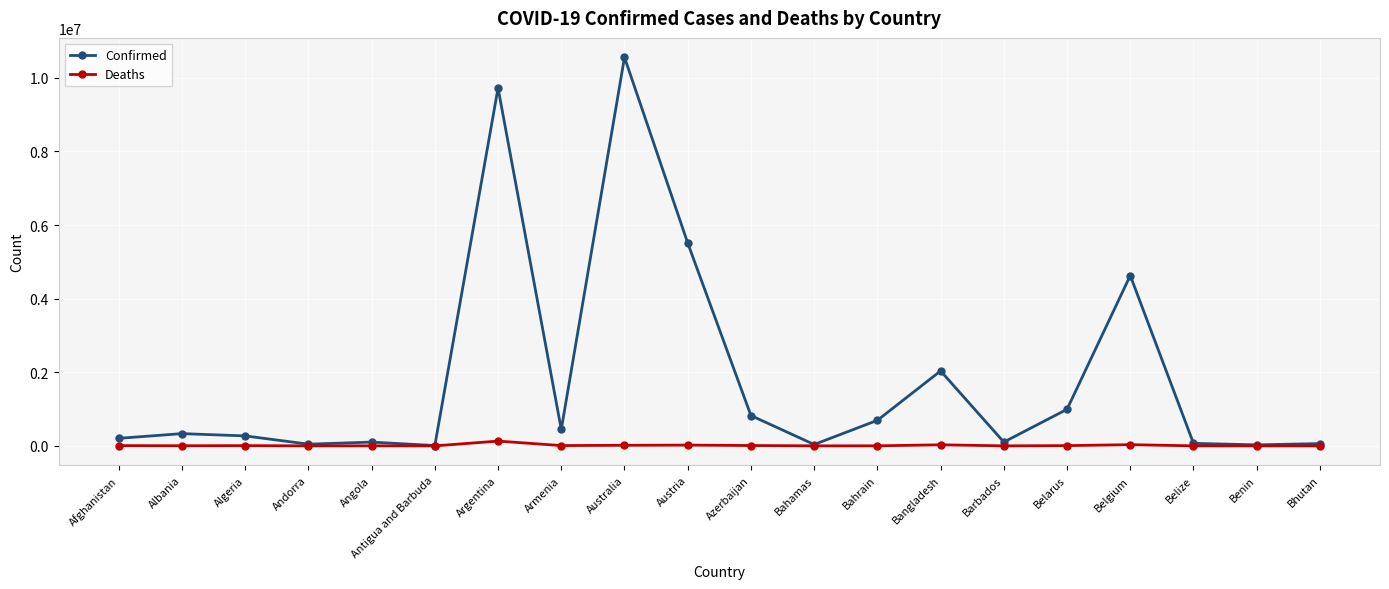

What is the difference between the Confirmed values at Australia and Austria?

5044393